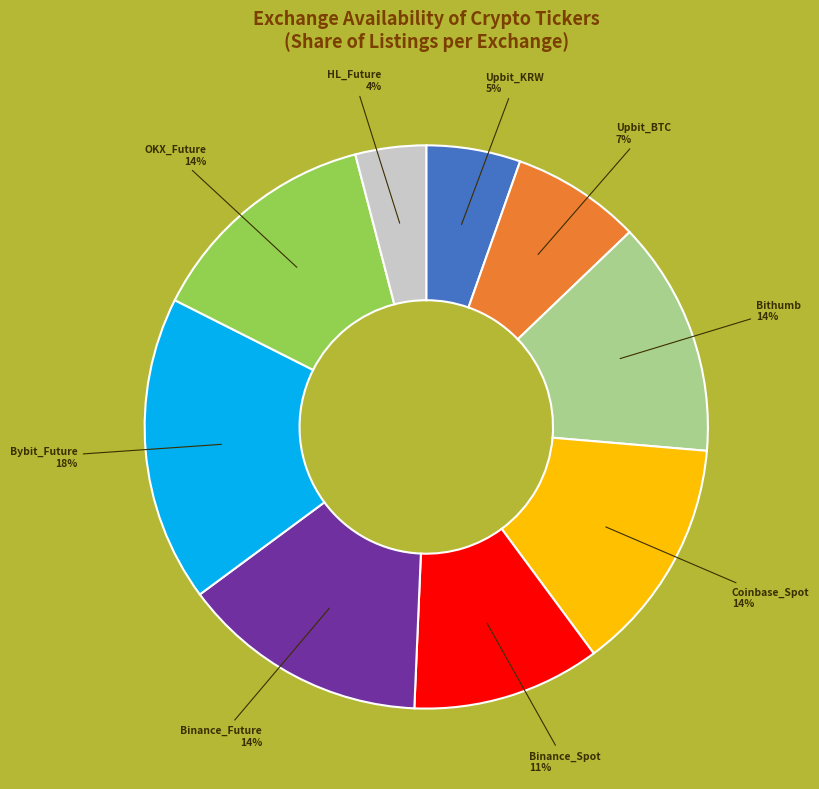

The HL_Future slice represents 4% of the pie. True or false?

True